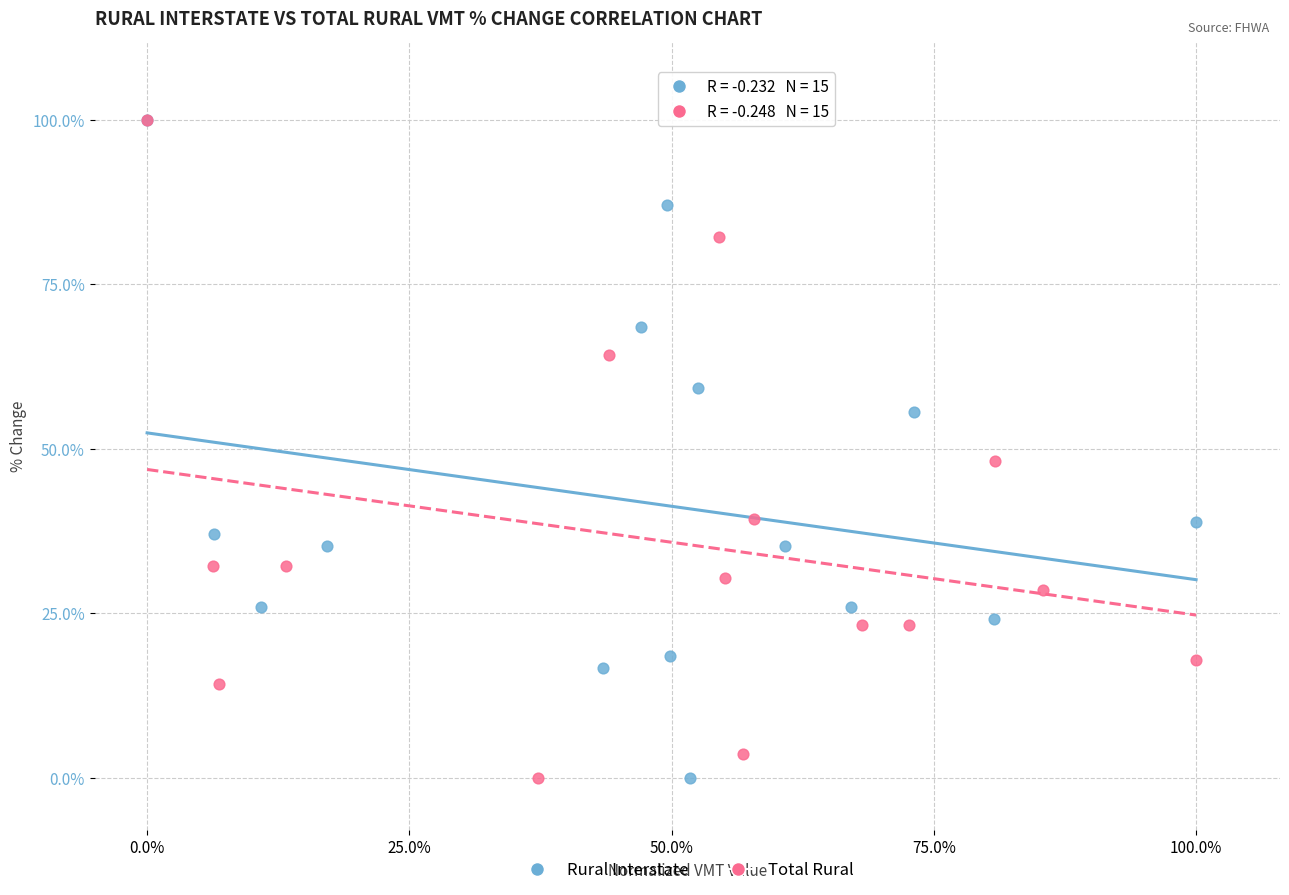

What are all the series names shown in the legend?

Rural Interstate, Total Rural